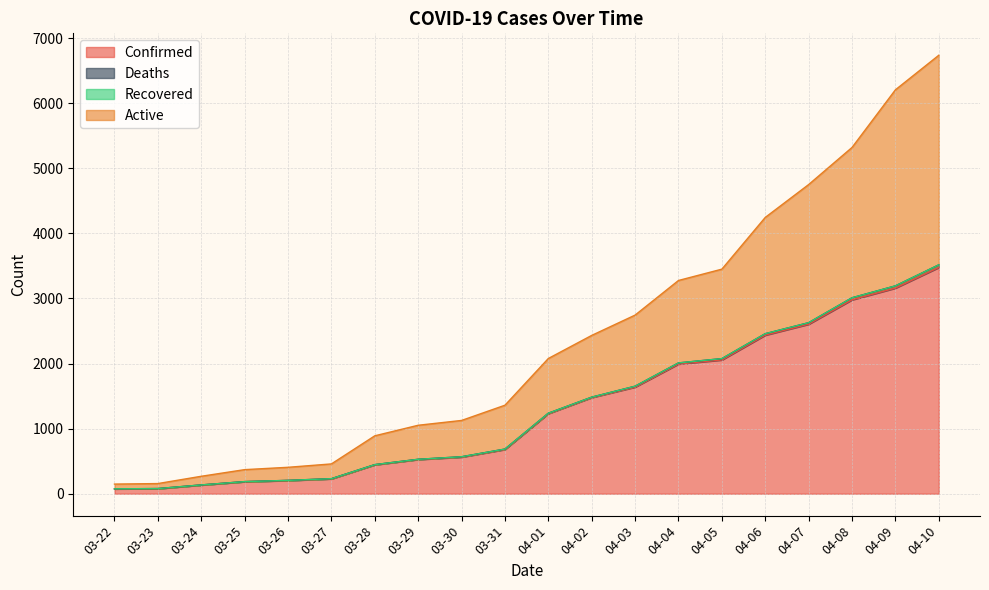

What is the sum of the Confirmed values at 03-25 and 04-06?

2622